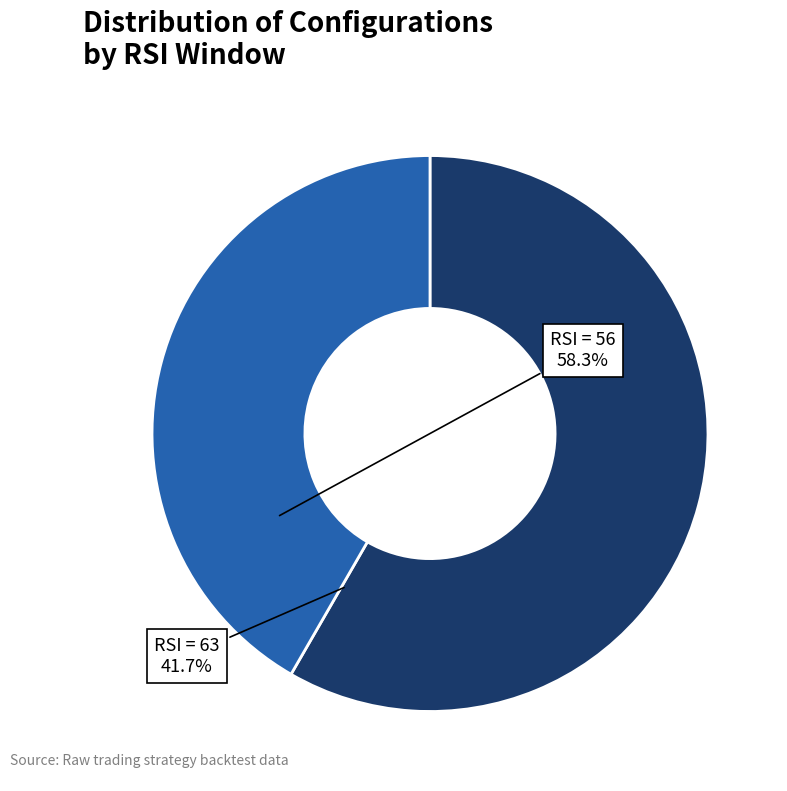

Does any single category account for the majority?

Yes